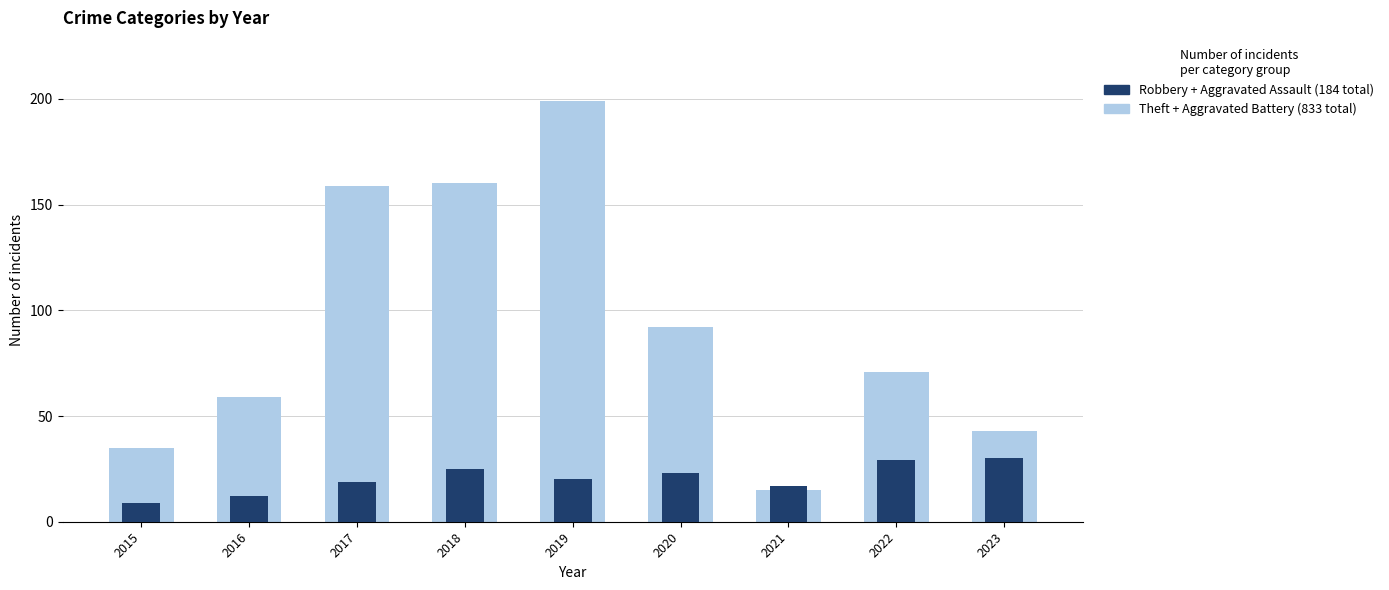

Rank the series by their average value, from lowest to highest.

Robbery + Aggravated Assault, Theft + Aggravated Battery